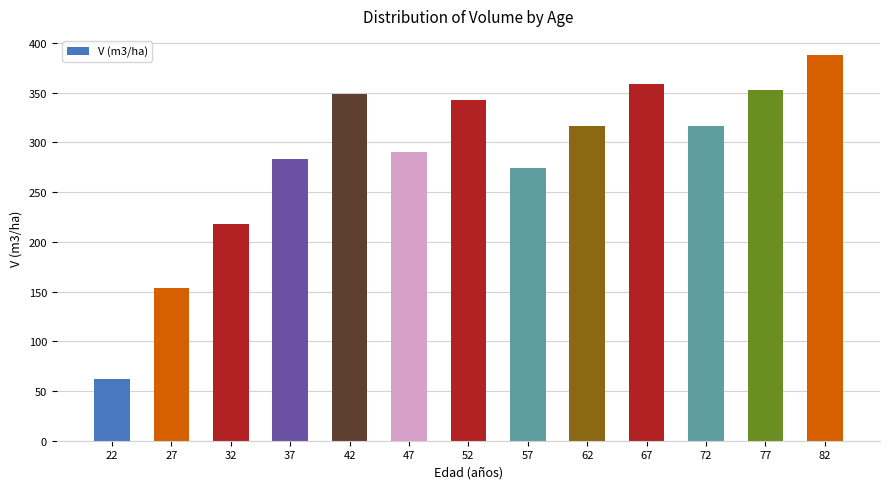

True or false: the data shows 666.9 at 82.

False